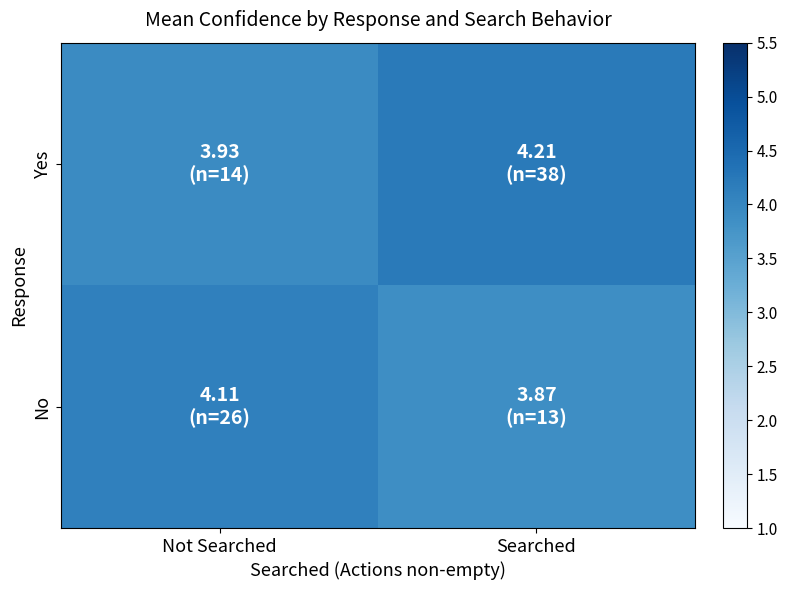

Between Not Searched and Searched, which series saw the biggest shift?

Yes